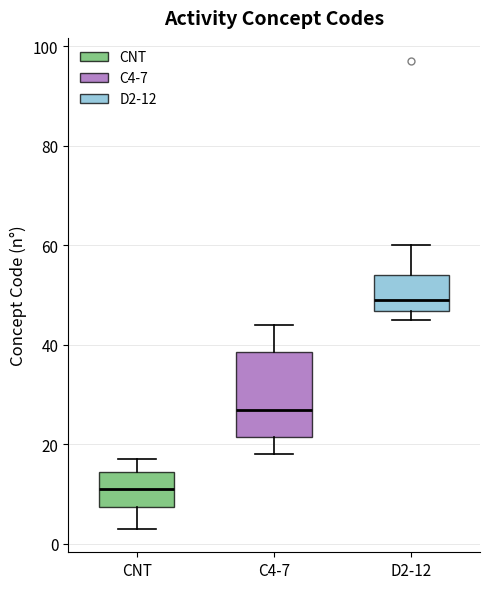

Reading left to right, read every box against the y-axis: the position of its median line, the range the box covers, and the ends of its whiskers. The values are not printed on the chart, so give them approximately, as read against the axis.

CNT: median 12, box 8 to 14, whiskers 4 to 18
C4-7: median 28, box 22 to 38, whiskers 18 to 44
D2-12: median 50, box 46 to 54, whiskers 46 (just below the box's lower edge) to 60